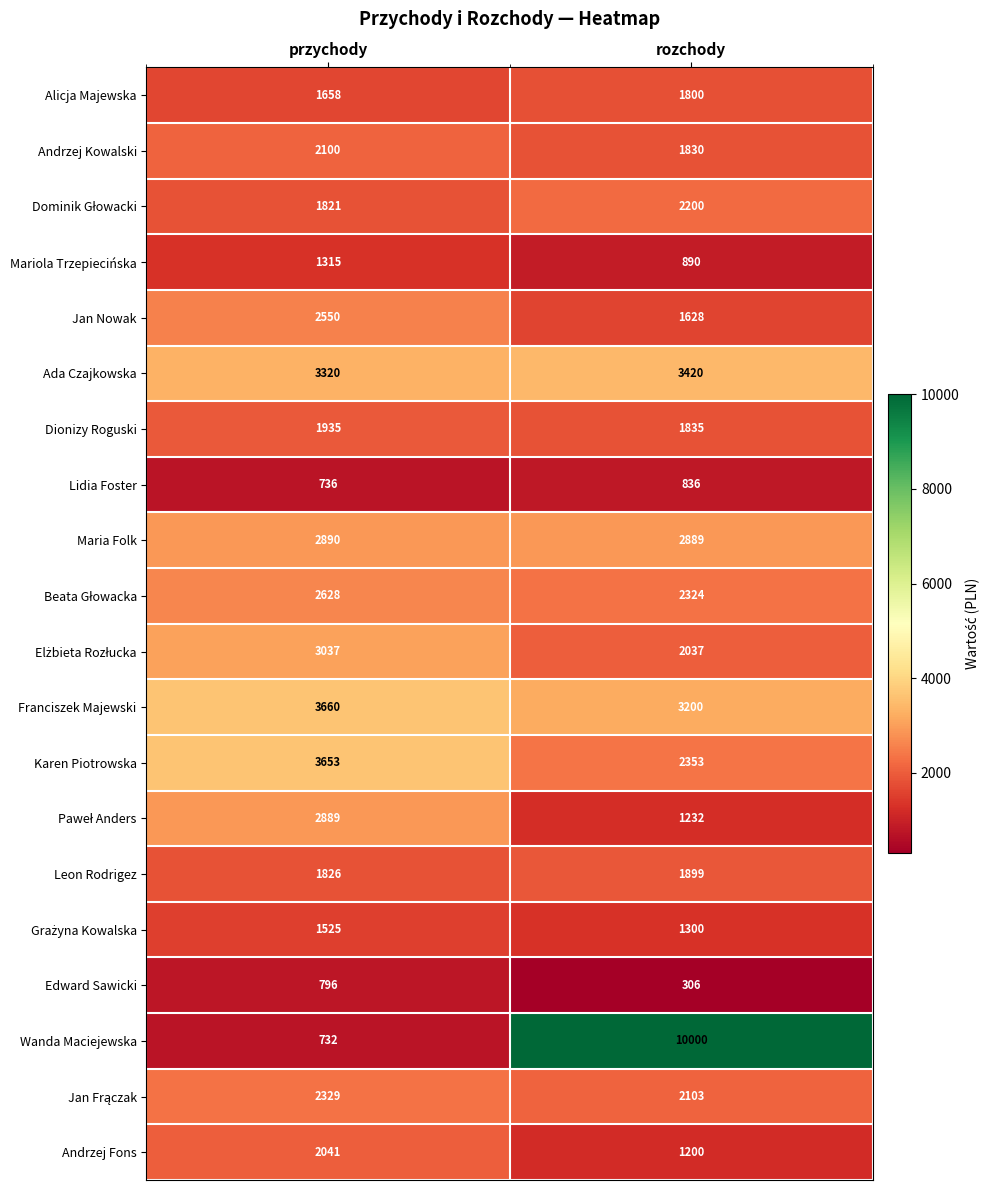

Which series has the largest total across all categories?

Wanda Maciejewska